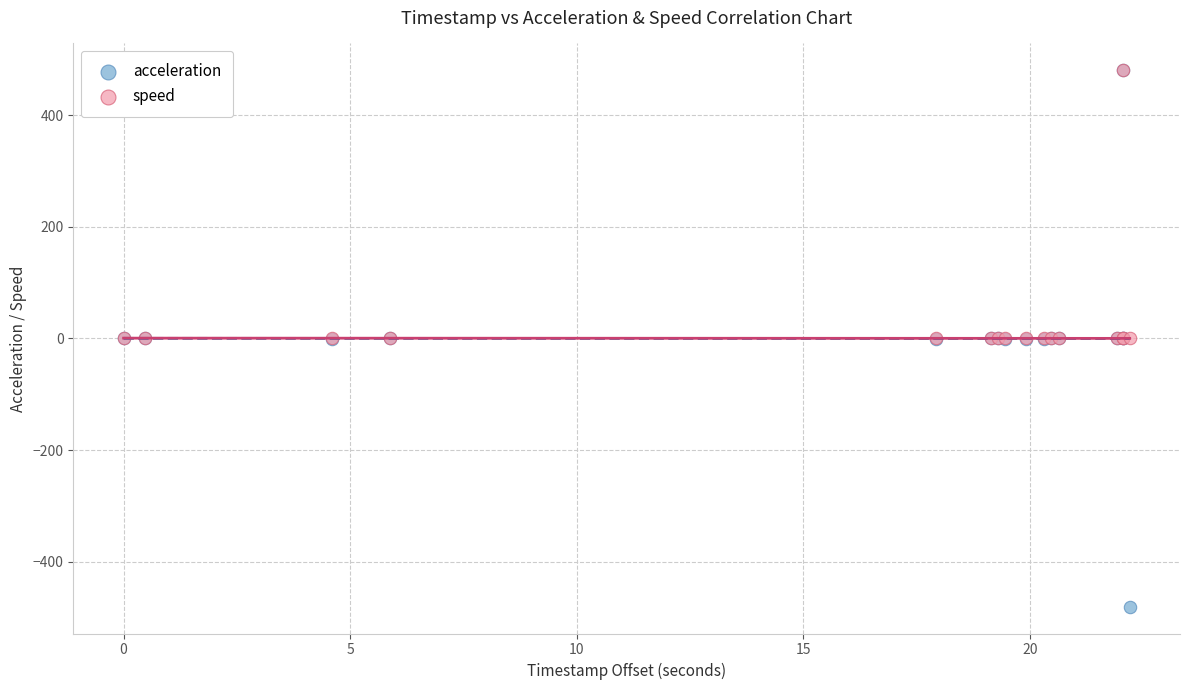

What are all the series names shown in the legend?

acceleration, speed